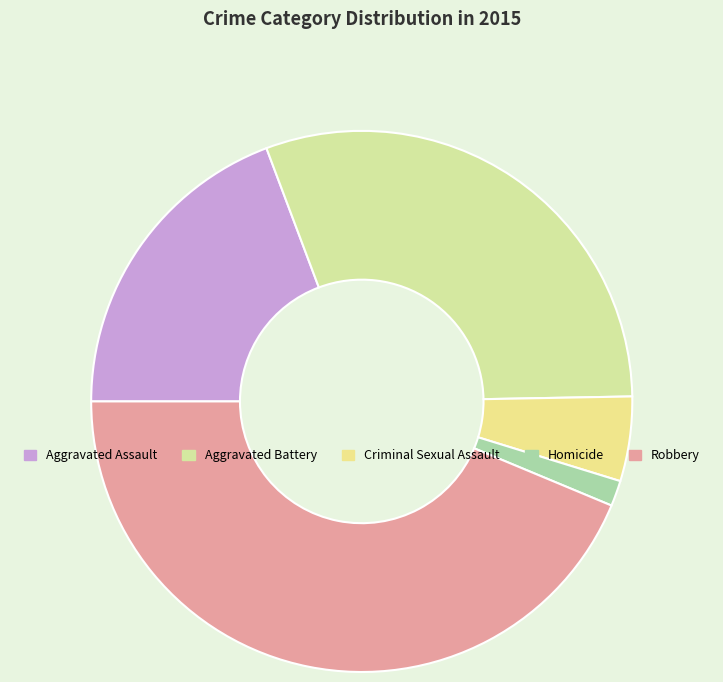

What is the largest slice in the pie chart?

Robbery